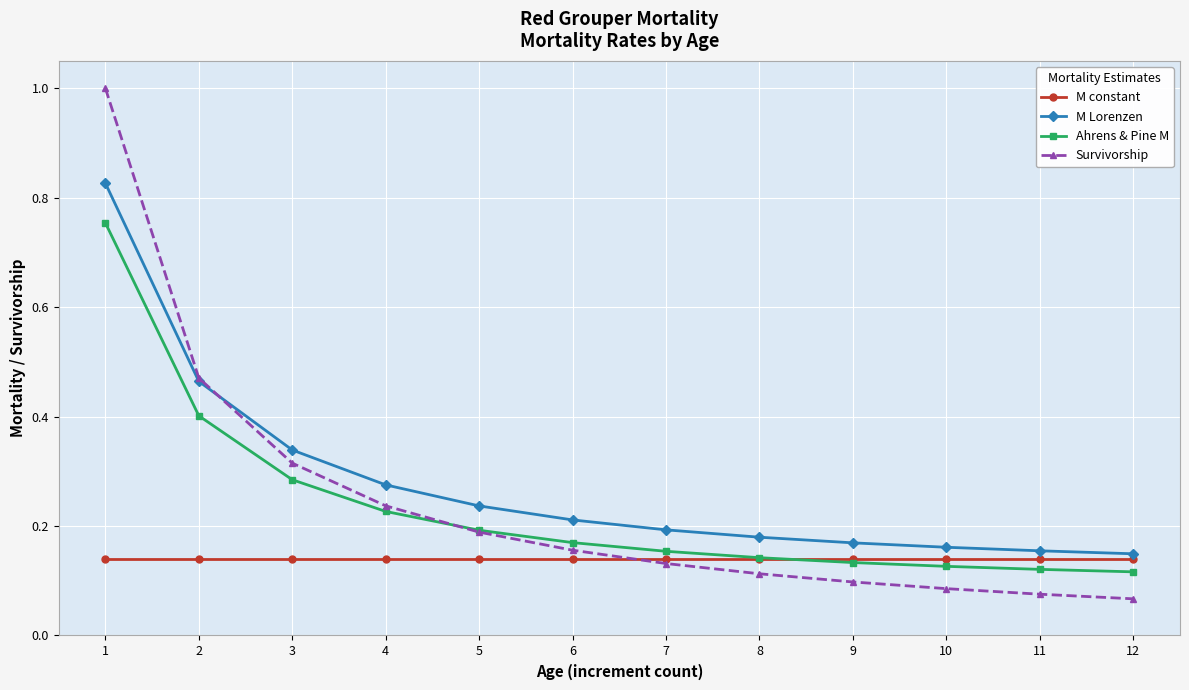

The M Lorenzen series shows 0.3 at 7. True or false?

False